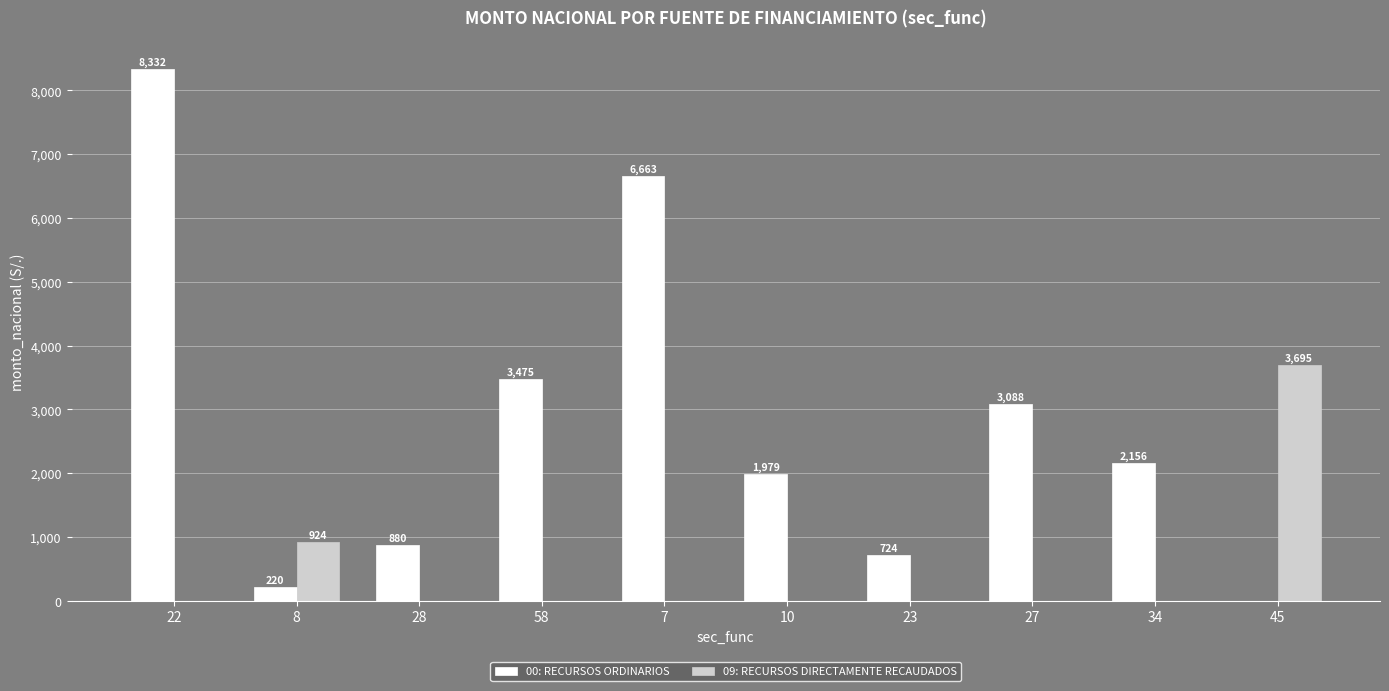

How many data points does each series have?

10